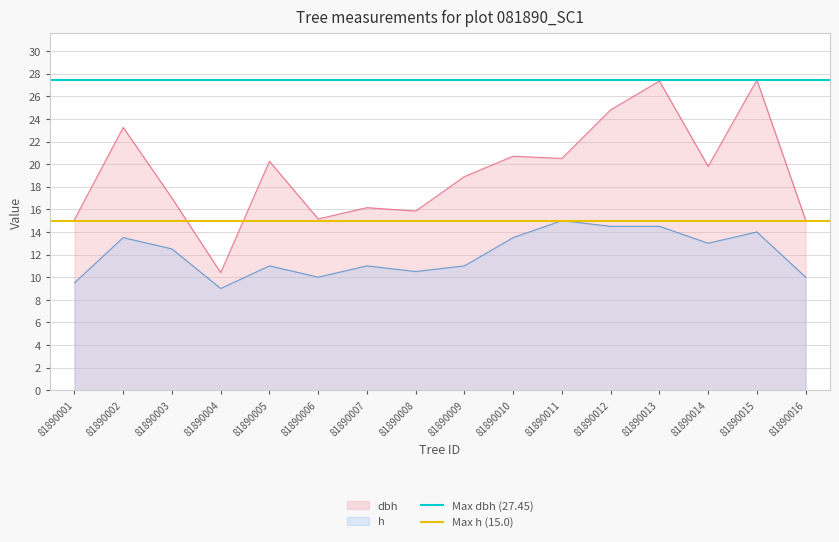

True or false: h and dbh intersect in this chart.

False